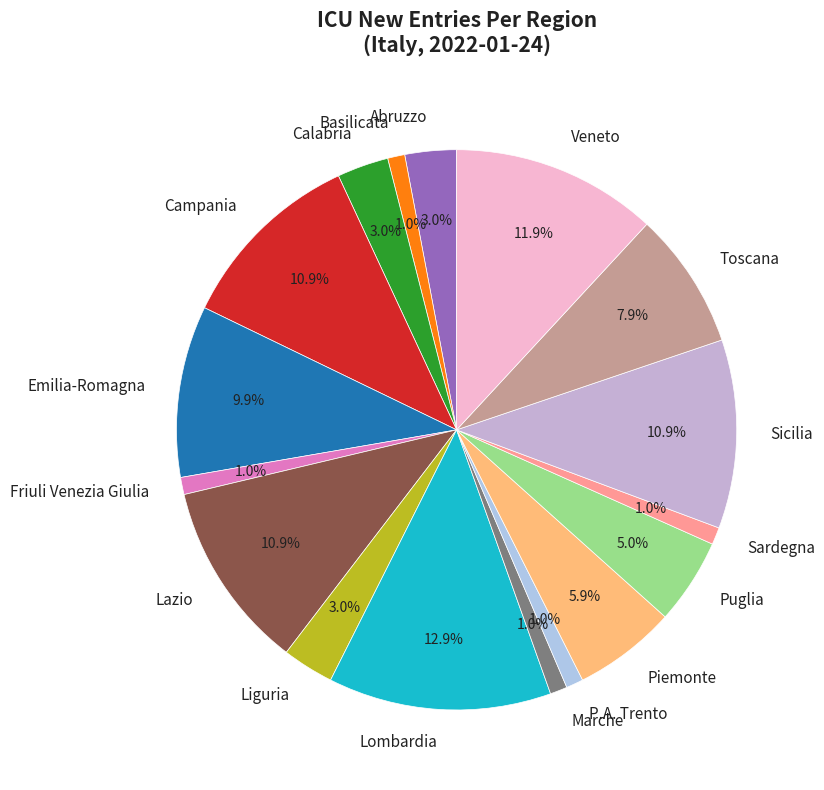

Count the number of slices in the pie.

17